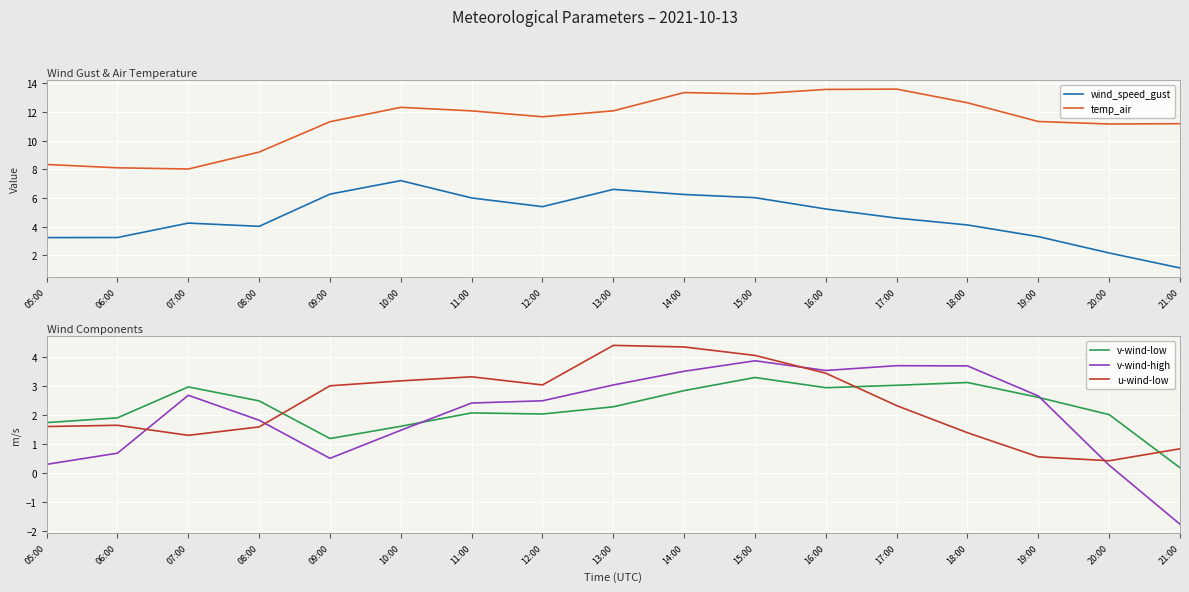

Is it true that u-wind-low equals 3.0 at 12:00?

True